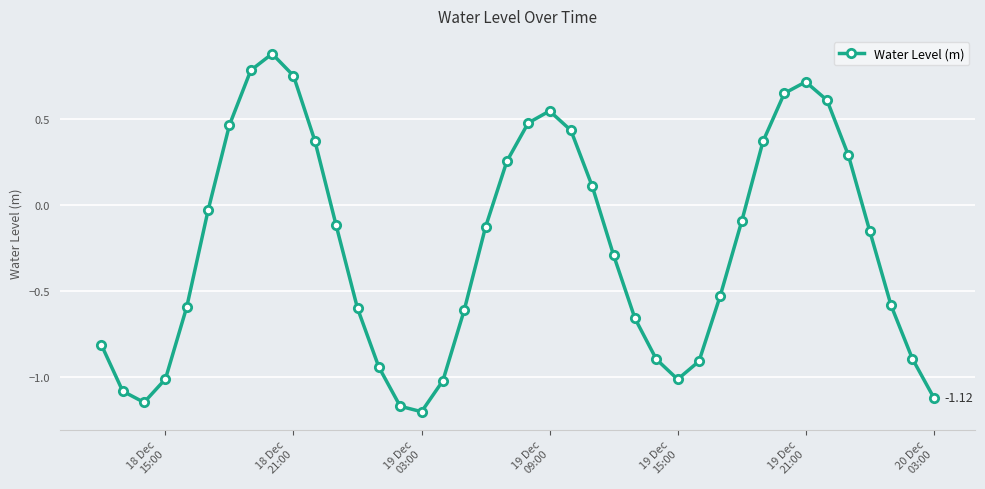

How many points are higher than both their immediate neighbors (excluding endpoints)?

3